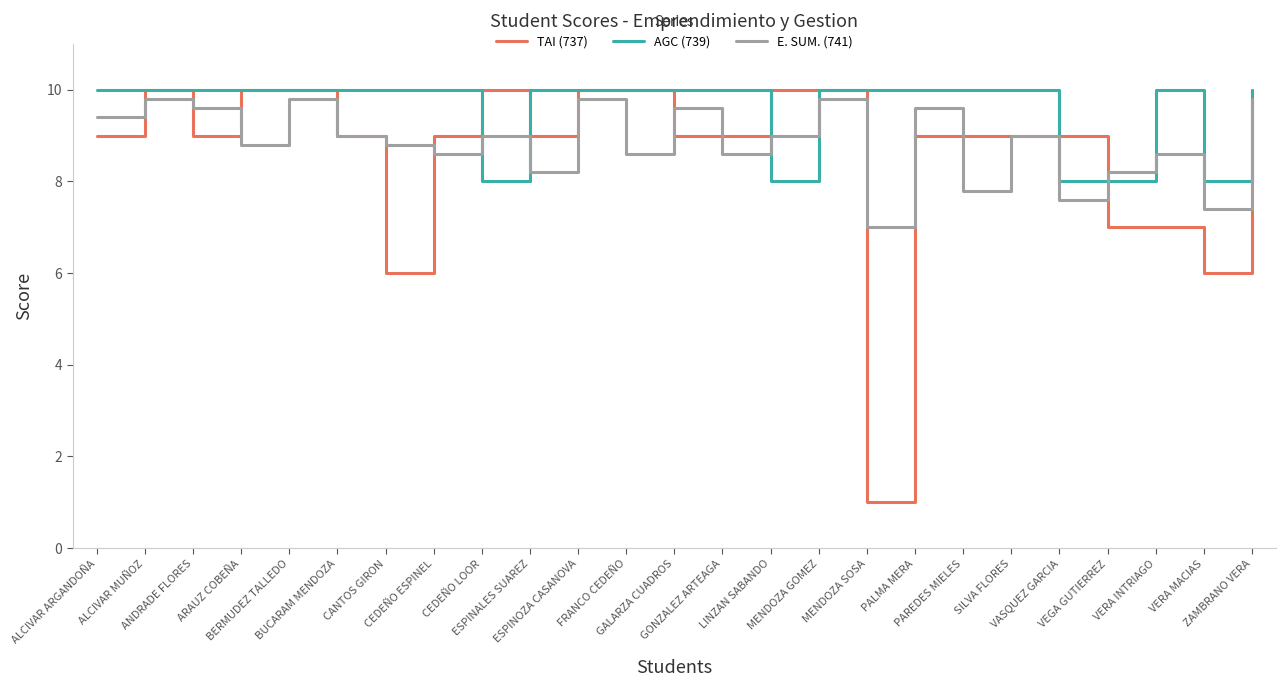

The value of E. SUM. (741) at BERMUDEZ TALLEDO is 2.3. True or false?

False